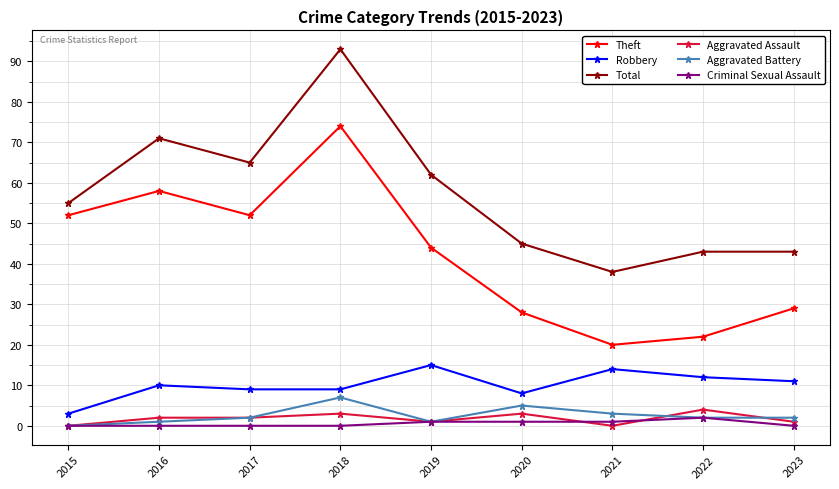

Which series has the largest total across all categories?

Total